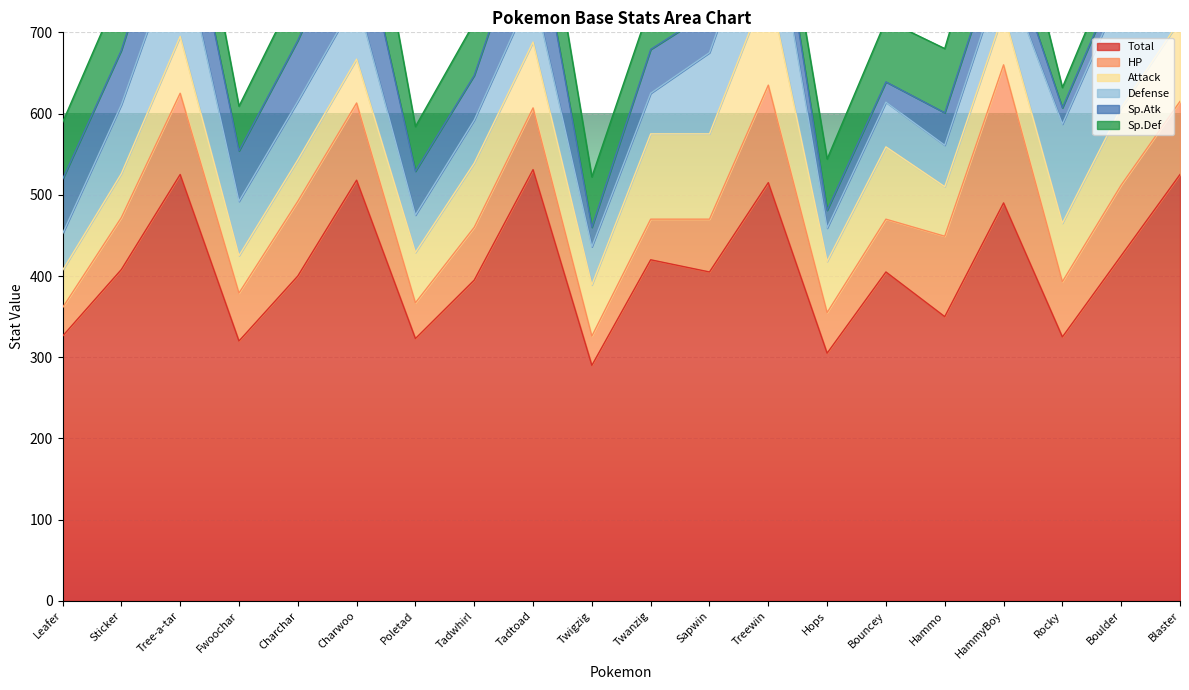

Reading left to right, list all the values displayed in this chart.

Total: 326	408	525	320	400	518	323	395	531	290	420	405	515	305	405	350	490	325	425	525
HP: 35	64	100	59	92	95	44	65	76	36	50	65	120	50	65	99	170	68	87	90
Attack: 46	54	70	46	51	54	62	79	81	63	105	105	125	63	89	61	64	72	95	100
Defense: 45	85	120	67	72	75	46	53	65	47	50	100	120	41	55	51	55	122	143	143
Sp.Atk: 67	67	90	62	75	109	54	55	106	24	54	50	60	22	25	40	43	20	25	100
Sp.Def: 70	78	85	55	65	130	55	65	95	62	56	30	35	63	76	79	103	25	30	42